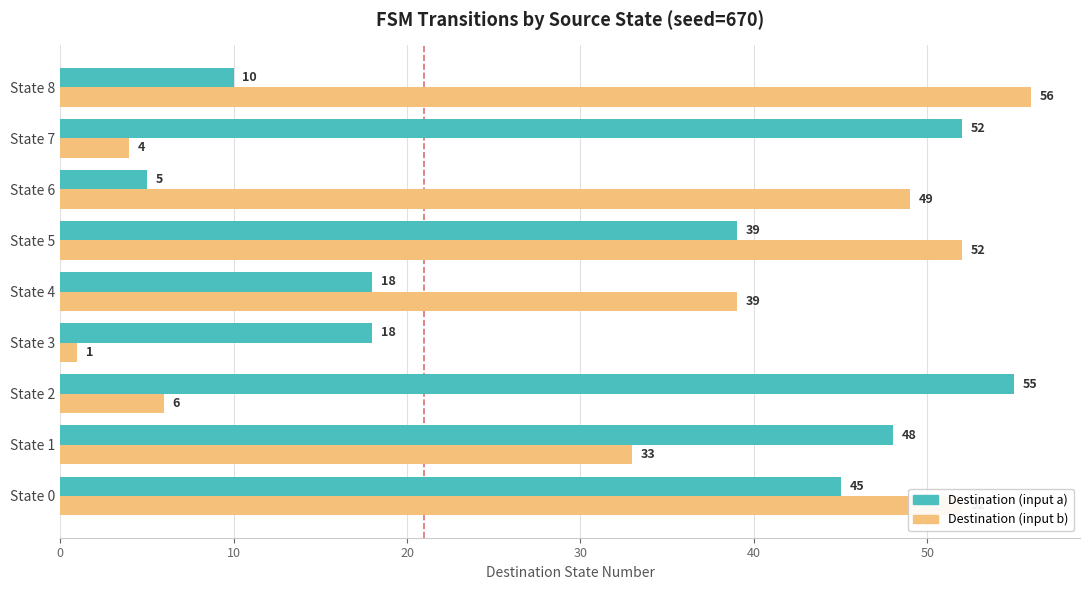

What are all the series names shown in the legend?

Destination (input a), Destination (input b)